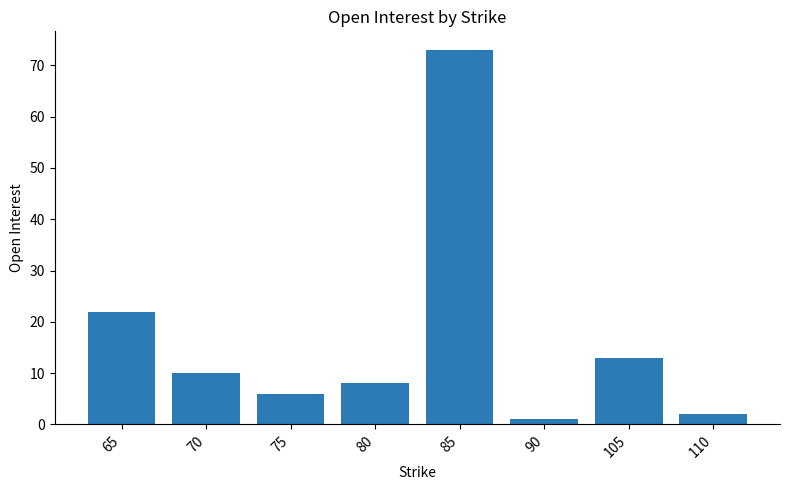

Where does the data first go above 10?

65